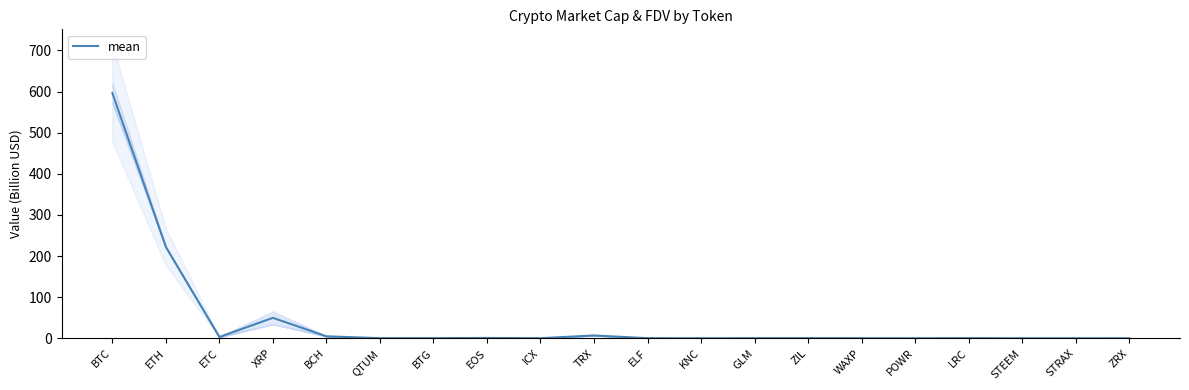

True or false: the data shows 0.1 at KNC.

True